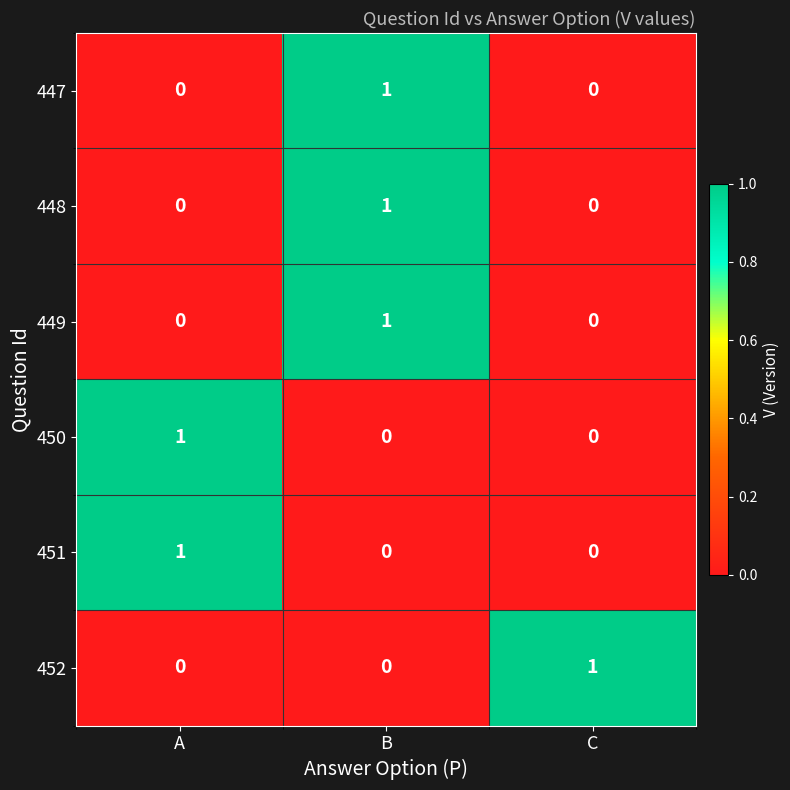

At which category is the sum across all series the highest?

B